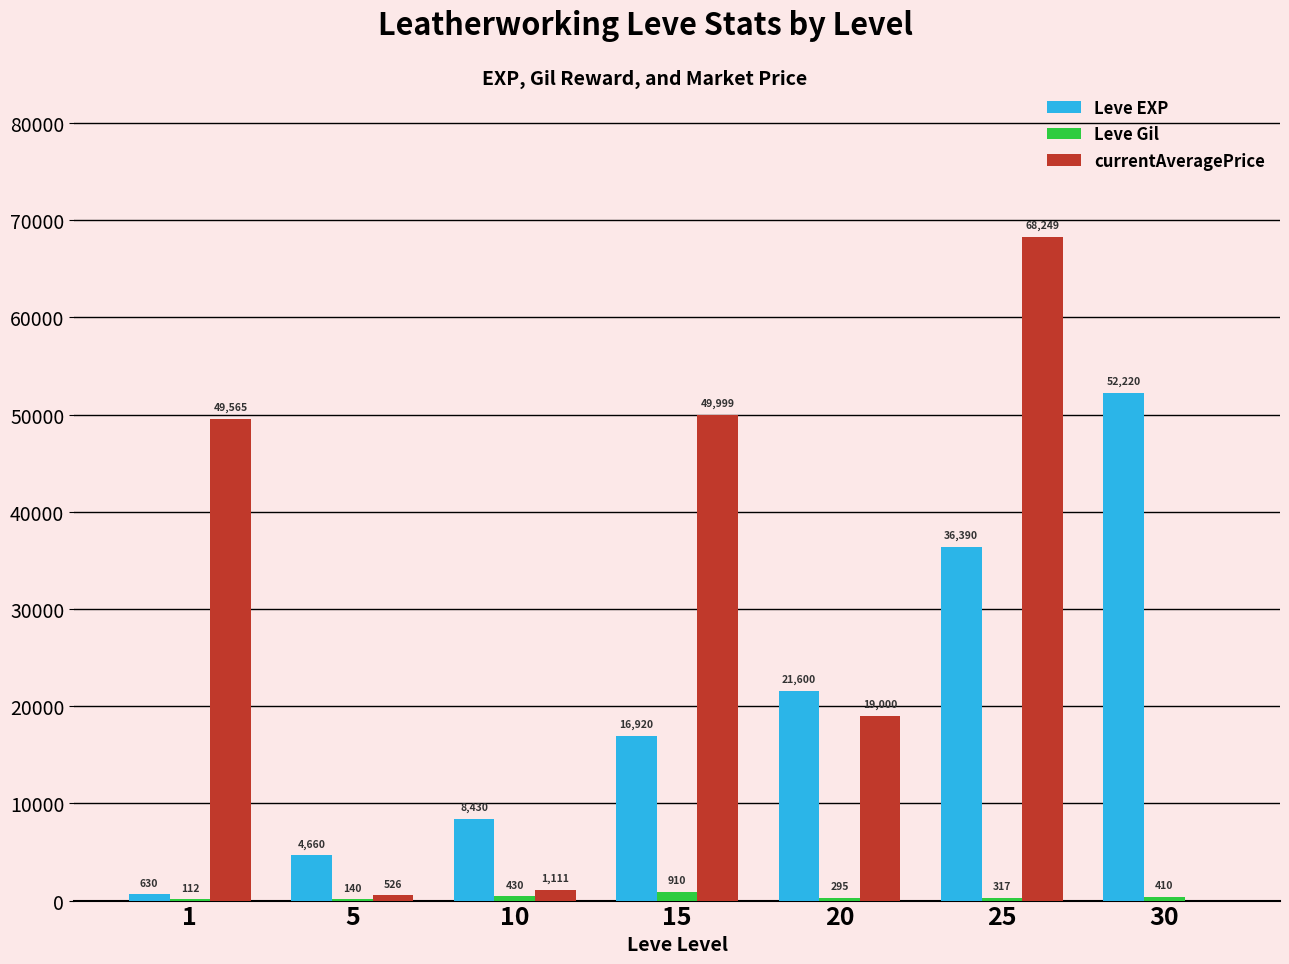

How many groups of bars are there?

7